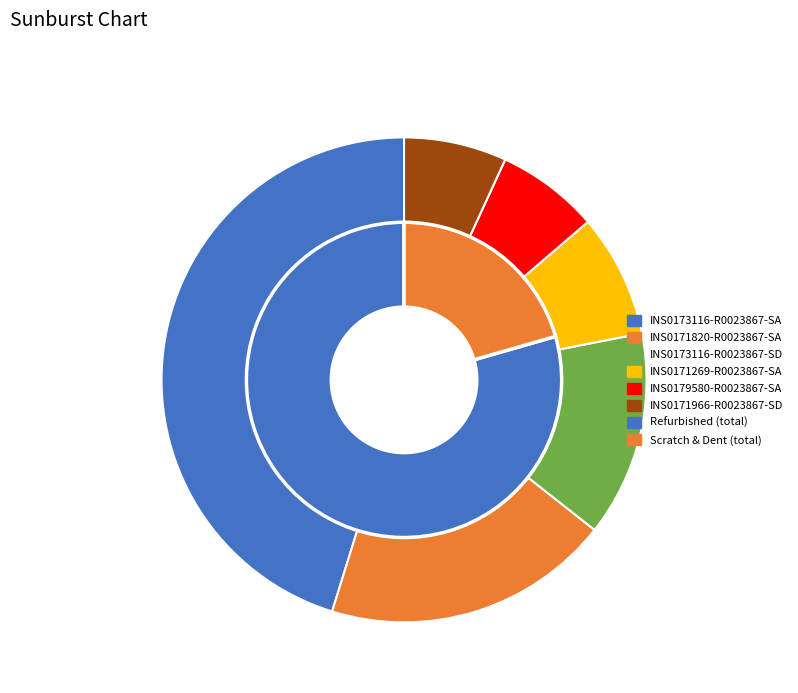

How many slices are in this pie chart?

6